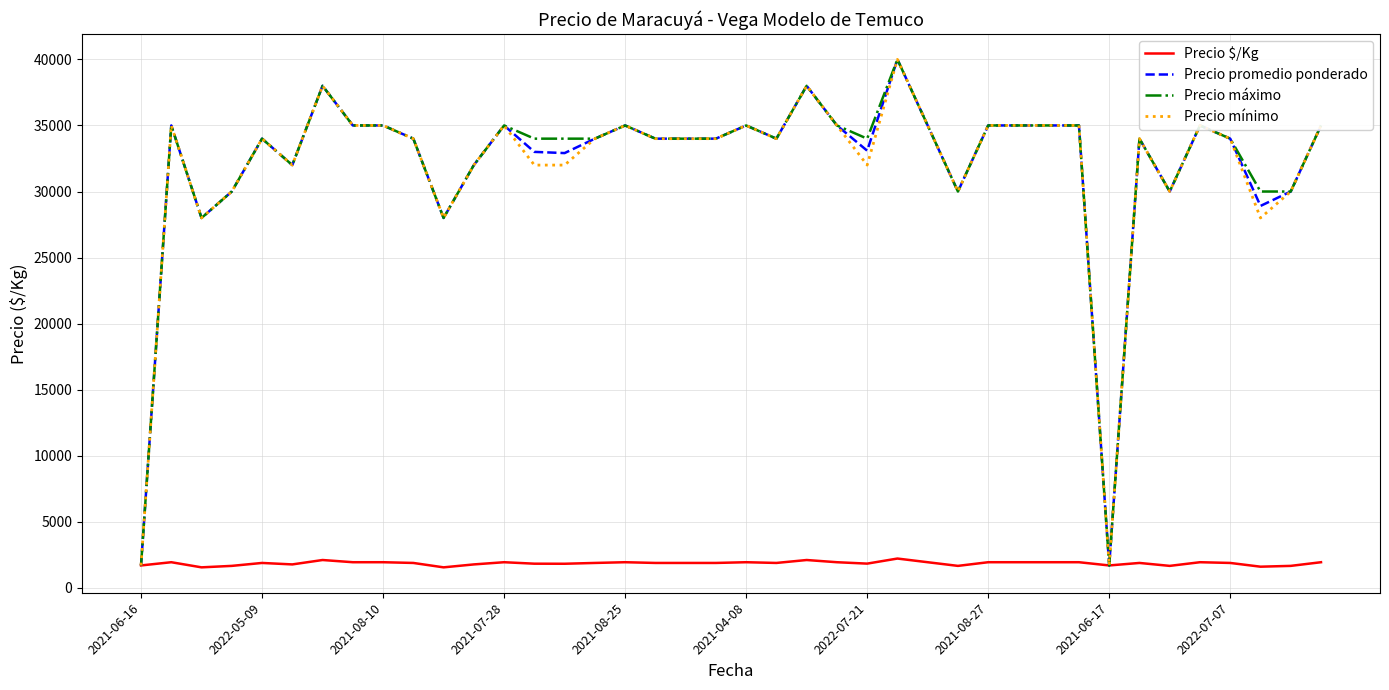

What is the minimum value shown in the chart?

1556